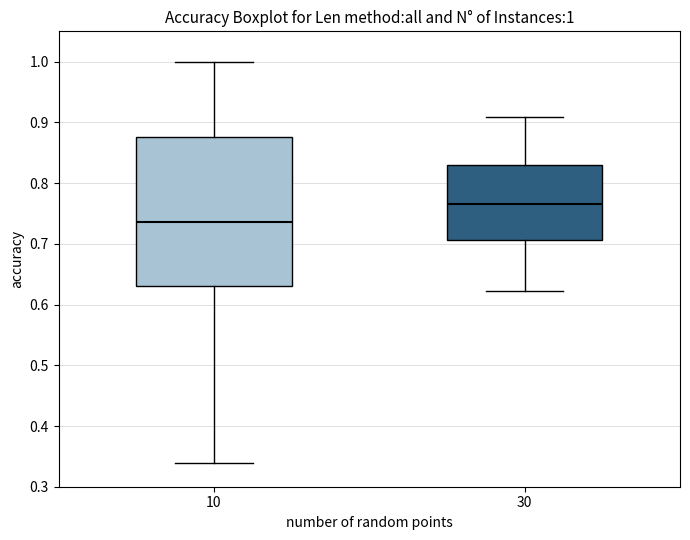

Which box's median line is the lowest?

10